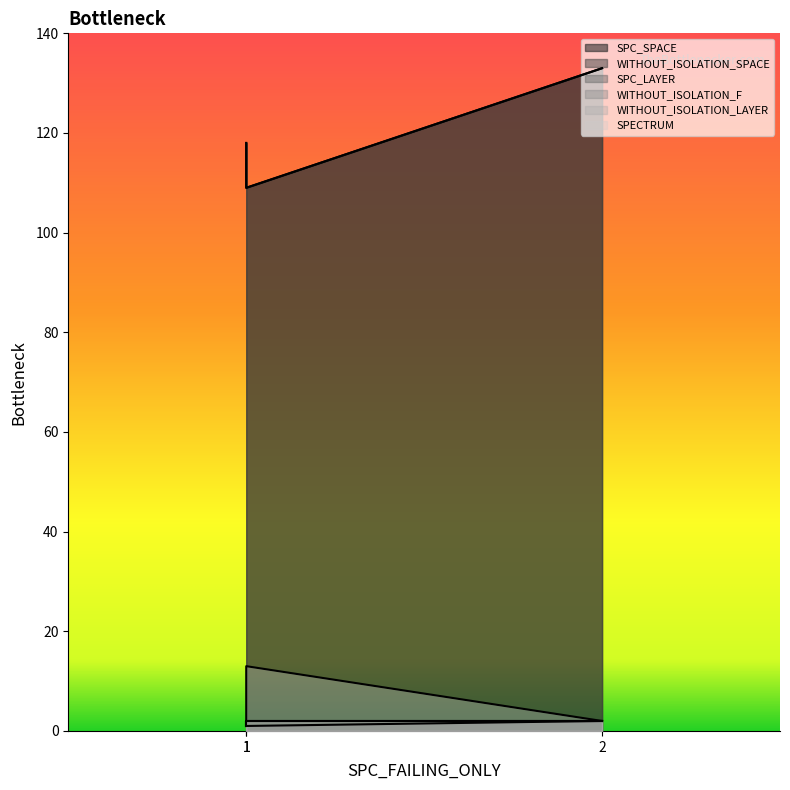

Which series has the widest spread of values?

SPC_SPACE